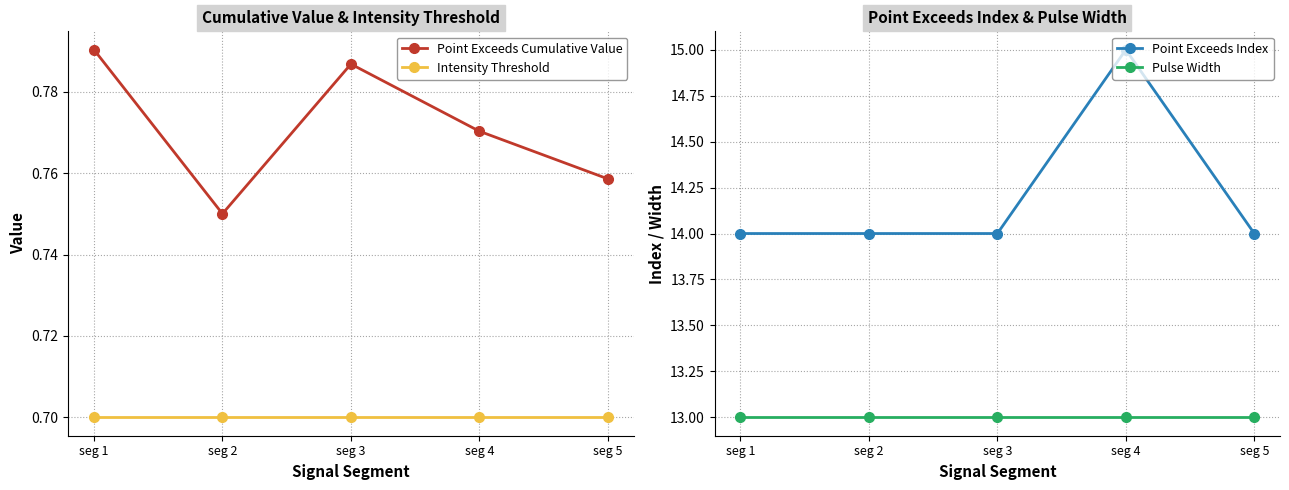

Does the chart display data point markers on the line(s)?

Yes